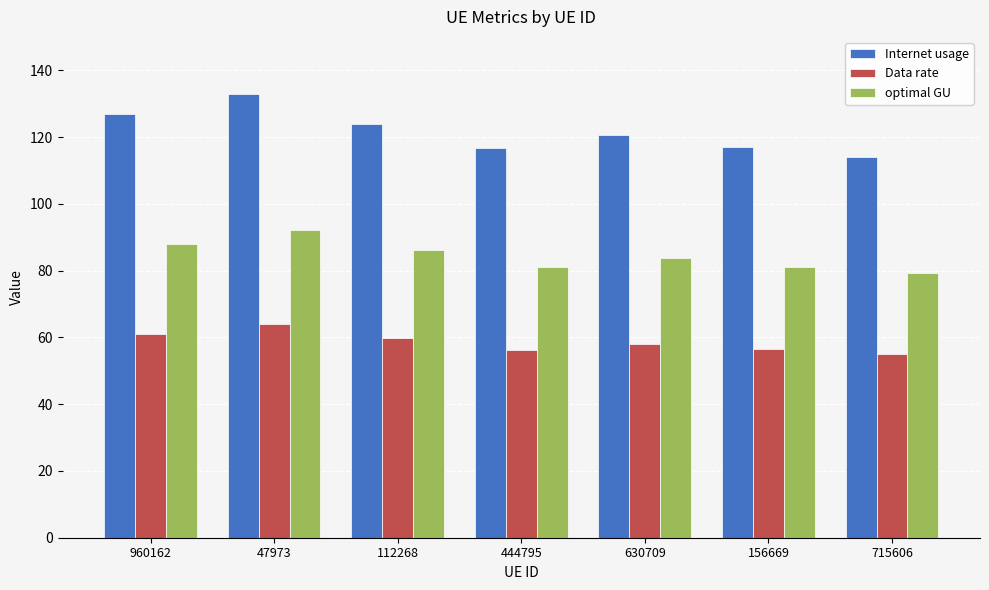

Is the value of Internet usage at 960162 greater than the value of Data rate at 444795?

Yes